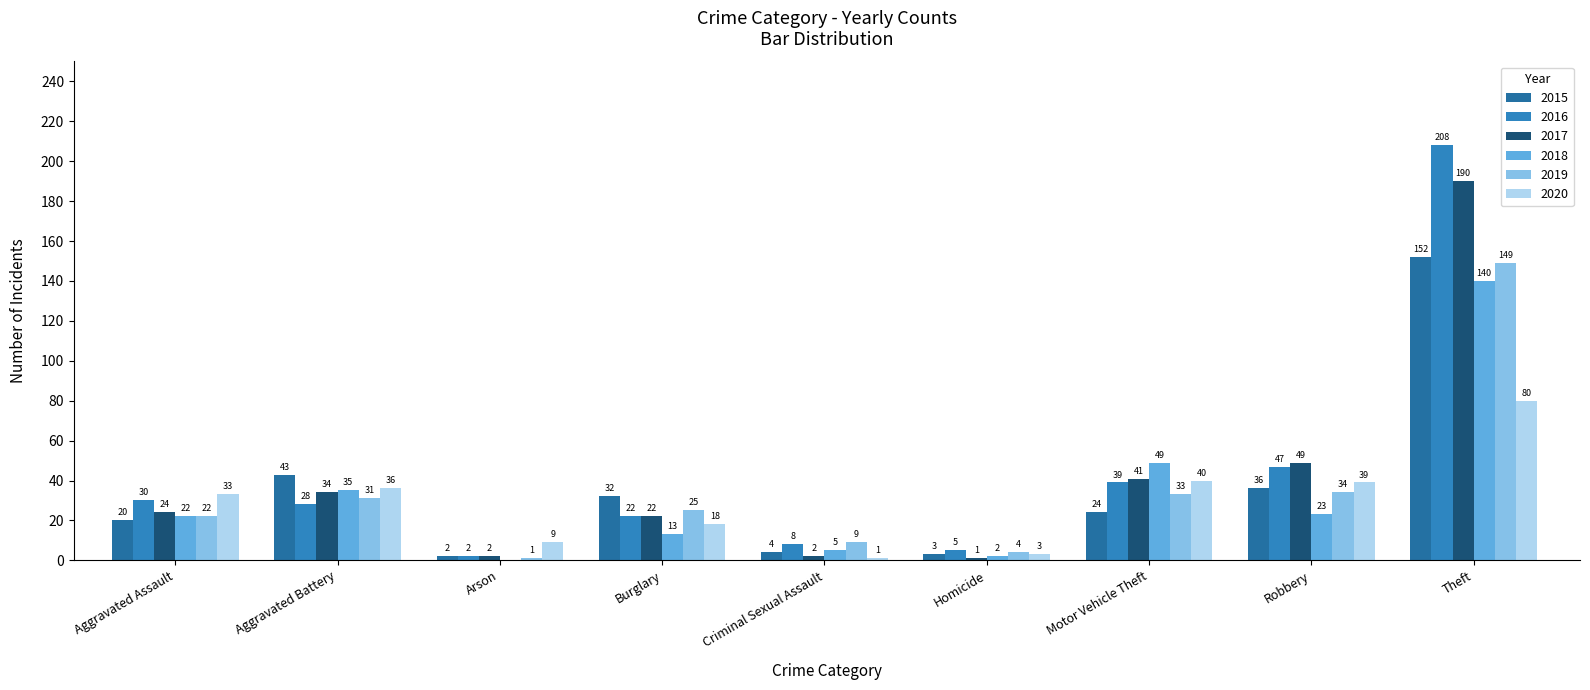

At Aggravated Assault, list the series in order from smallest to largest.

2015, 2018, 2019, 2017, 2016, 2020